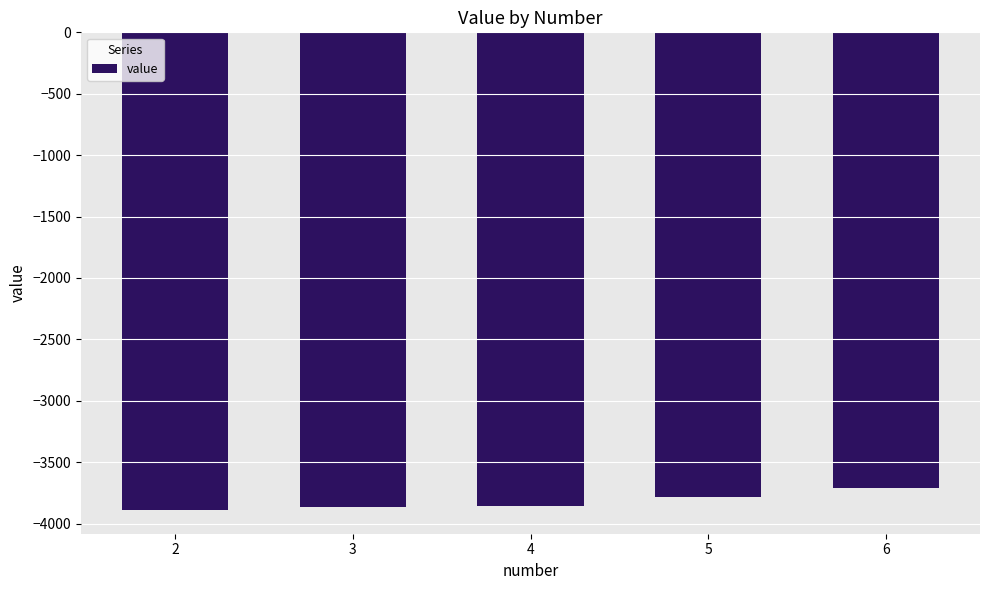

What is the change in value from 3 to 5?

+84.5